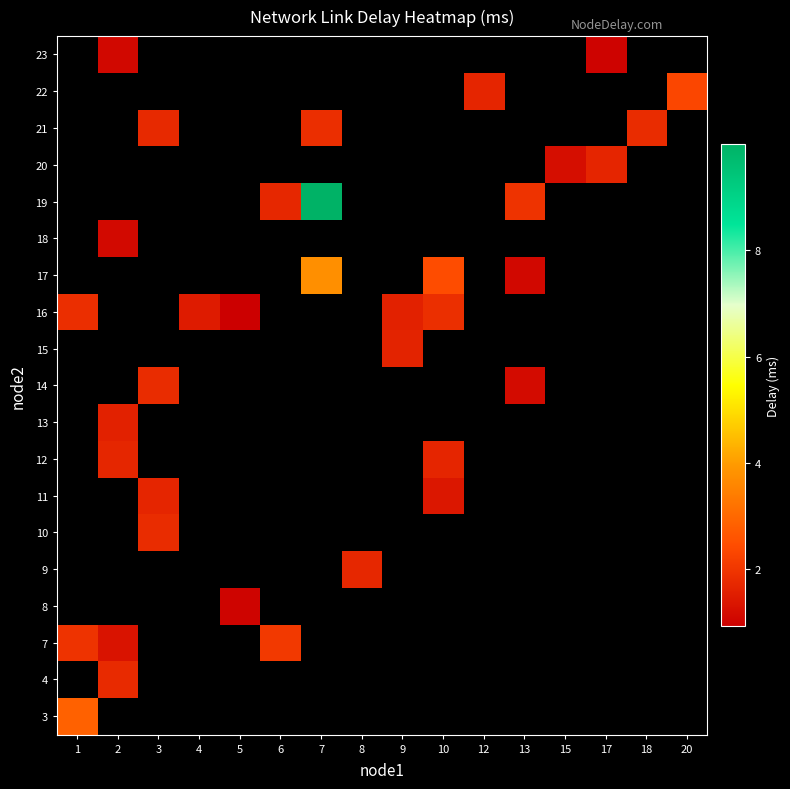

Between 5 and 15, which is larger?

15